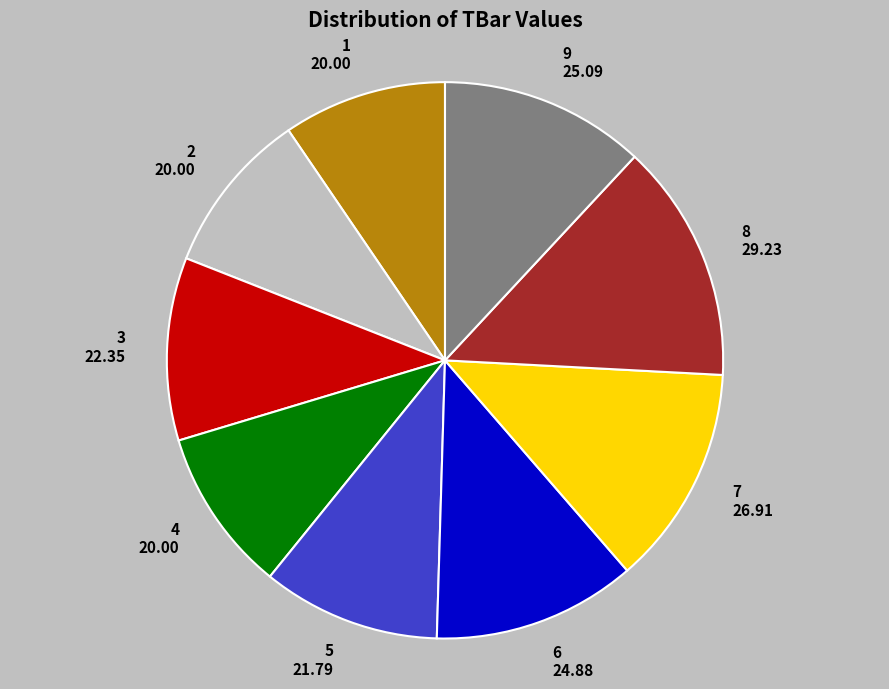

Is there any slice that represents more than half of the pie?

No